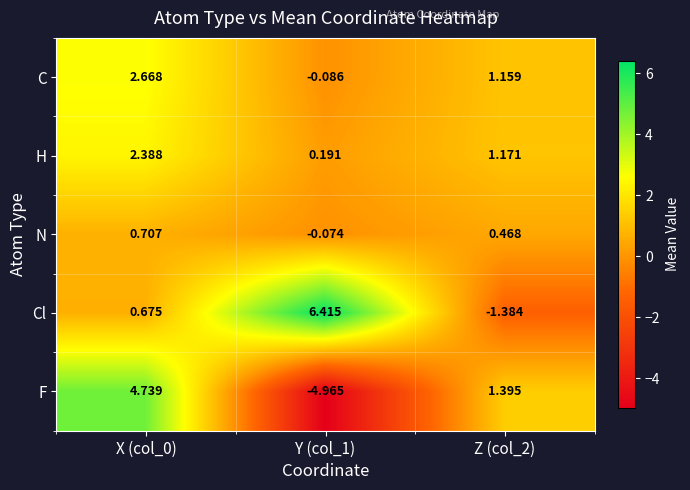

Which series has the largest range (max minus min)?

F